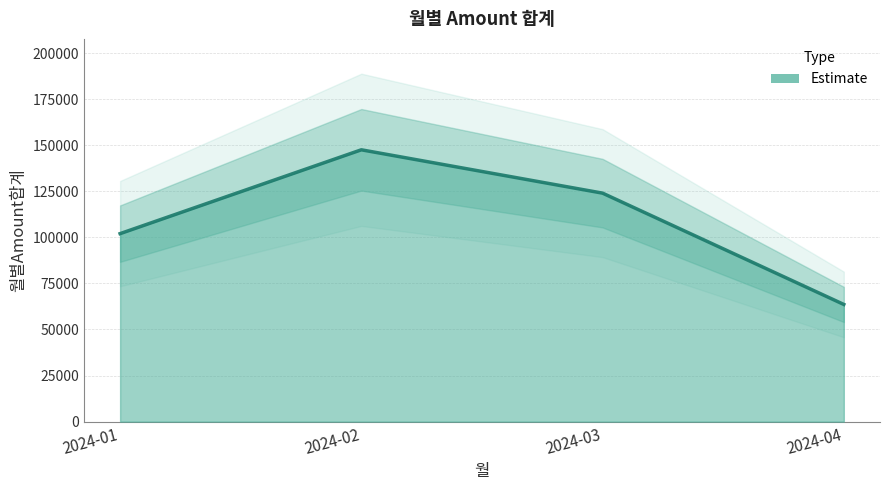

At which label does the data first exceed 123982?

2024-02